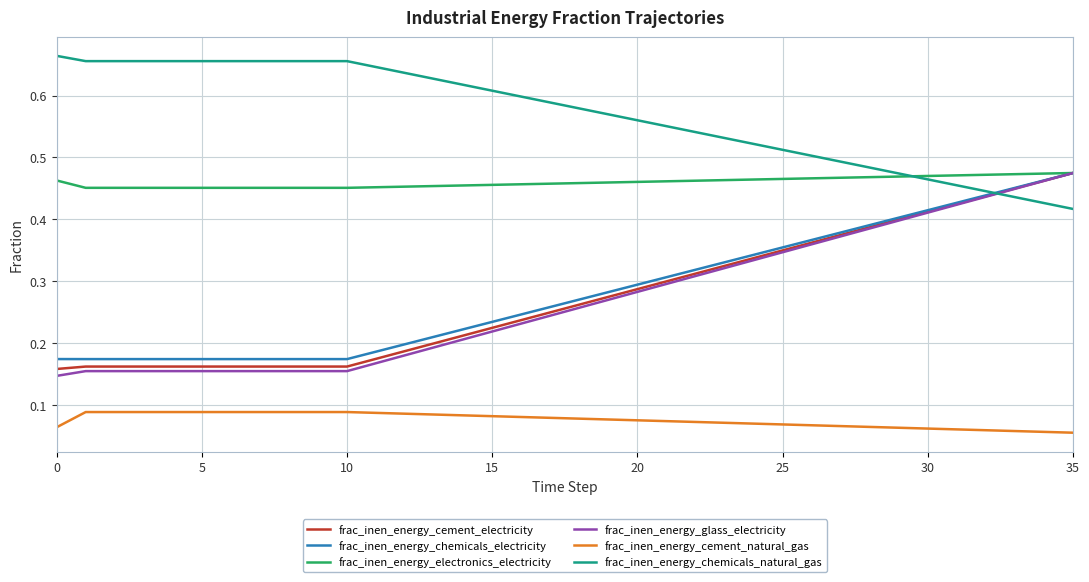

Is this an area chart (filled region under the line)?

No